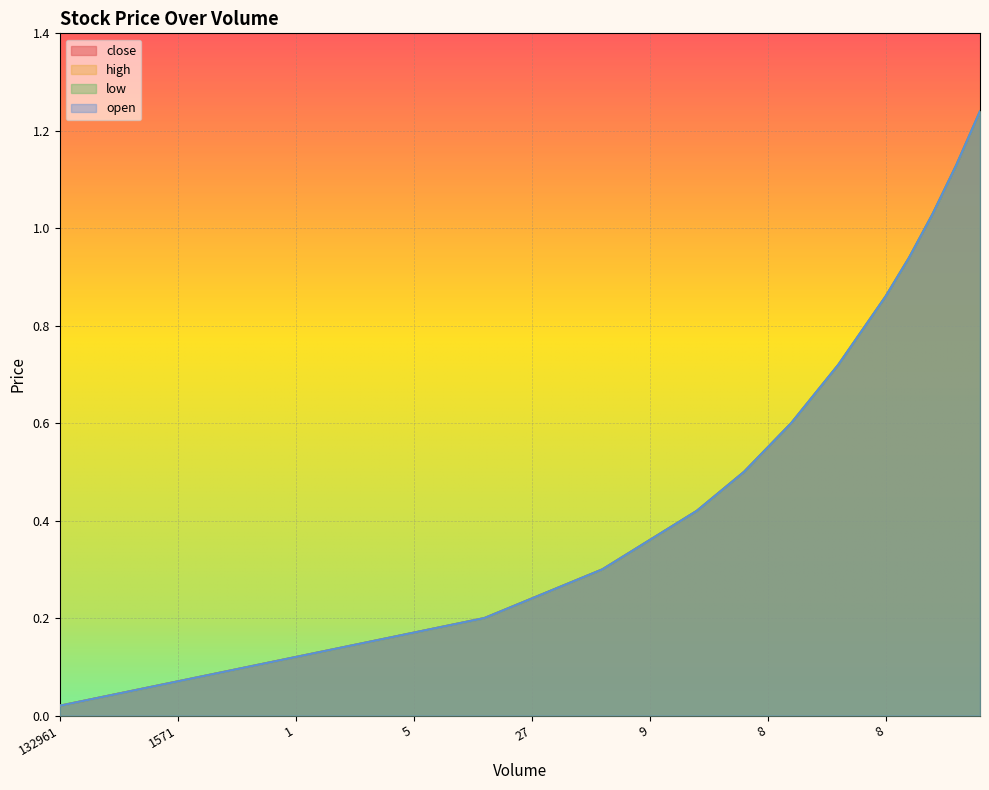

Which category has the highest value in the open series?

10